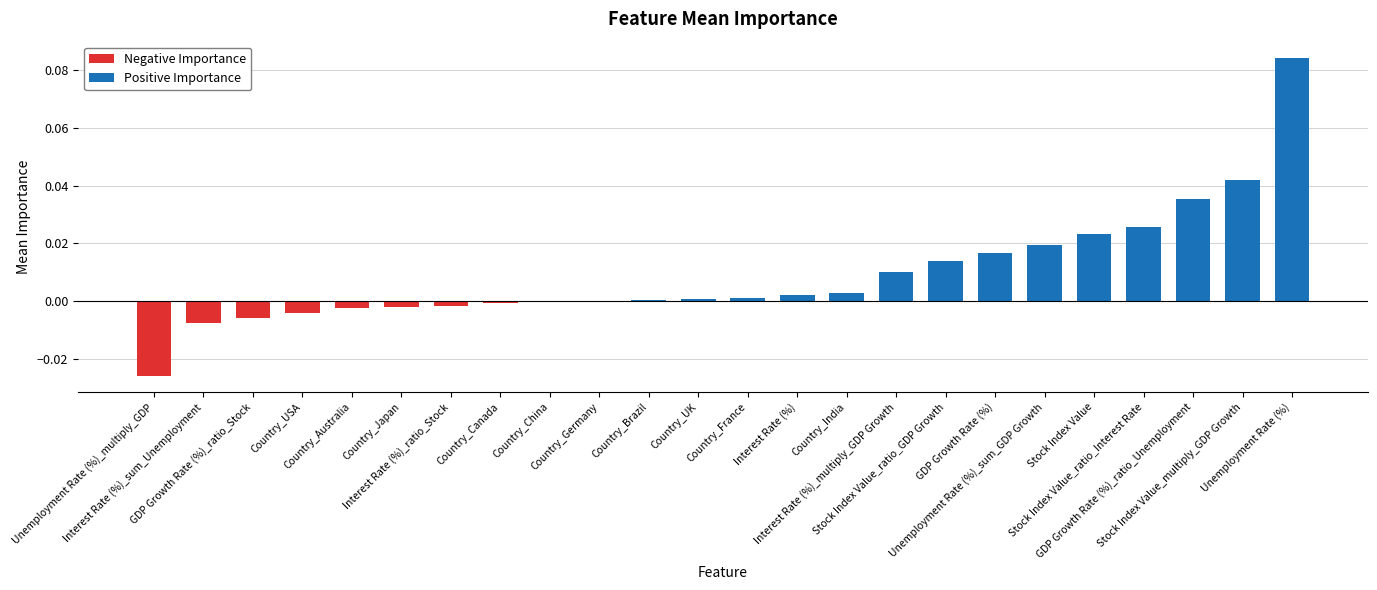

Is it true that the value at Country_USA is -0.0?

False